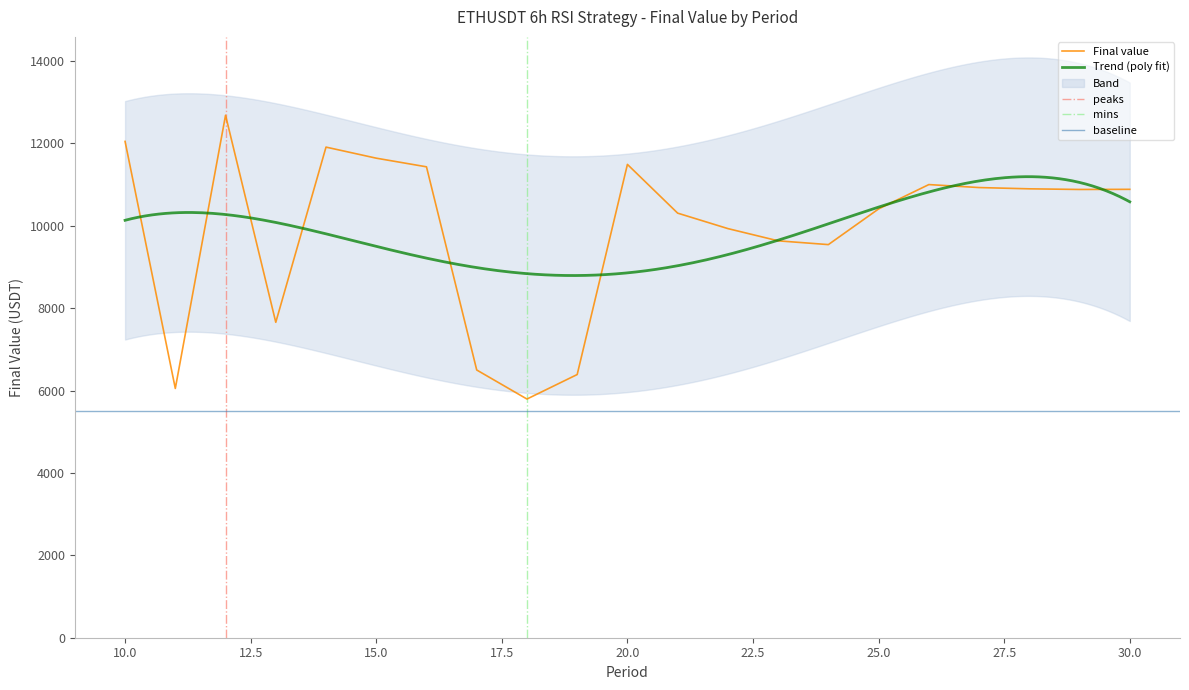

What is the value of the 19th point from the left?

10898.5